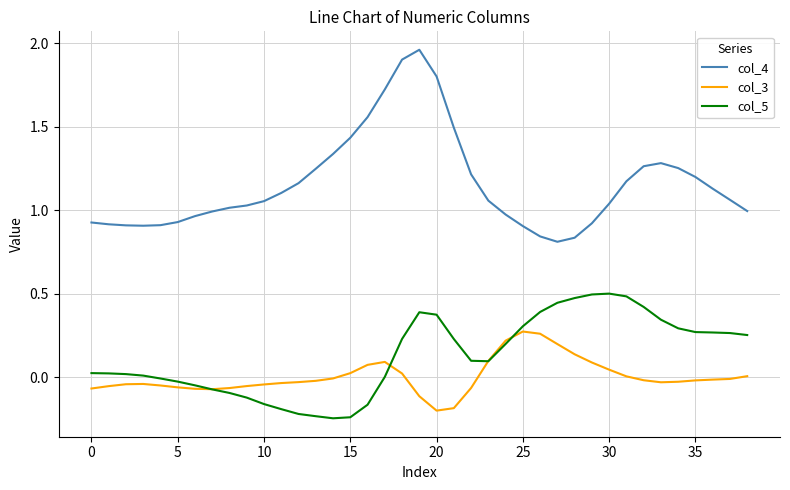

True or false: col_4 and col_5 intersect in this chart.

False